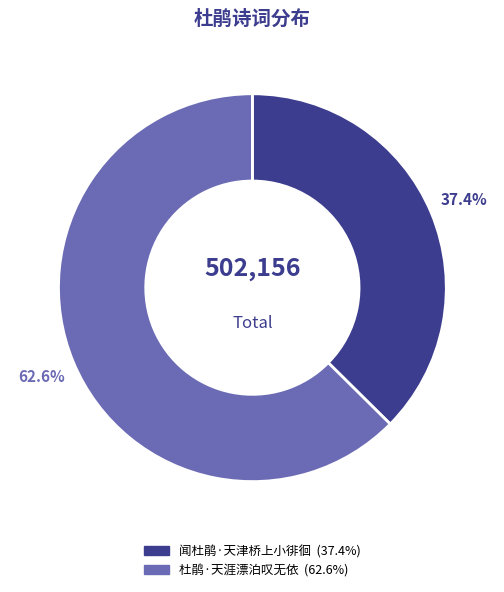

To the nearest percent, what percentage of the pie is 闻杜鹃·天津桥上小徘徊?

37%